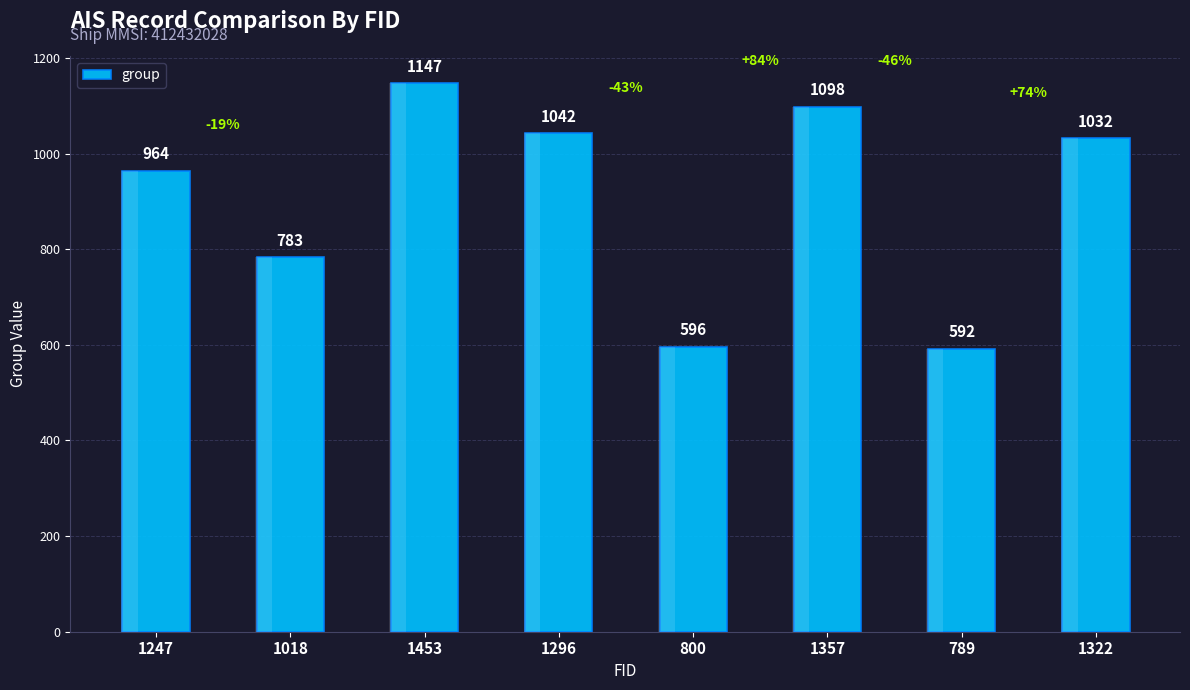

At which label does the data first exceed 1032?

1453